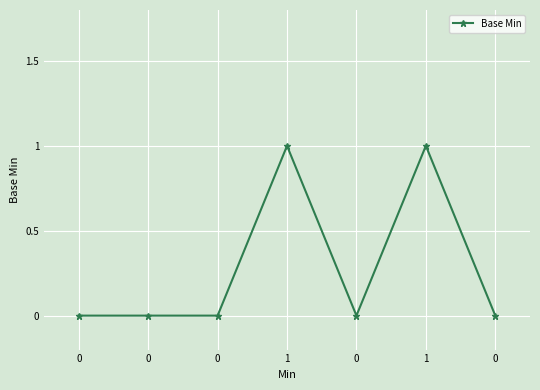

What is the sum of all values?

2